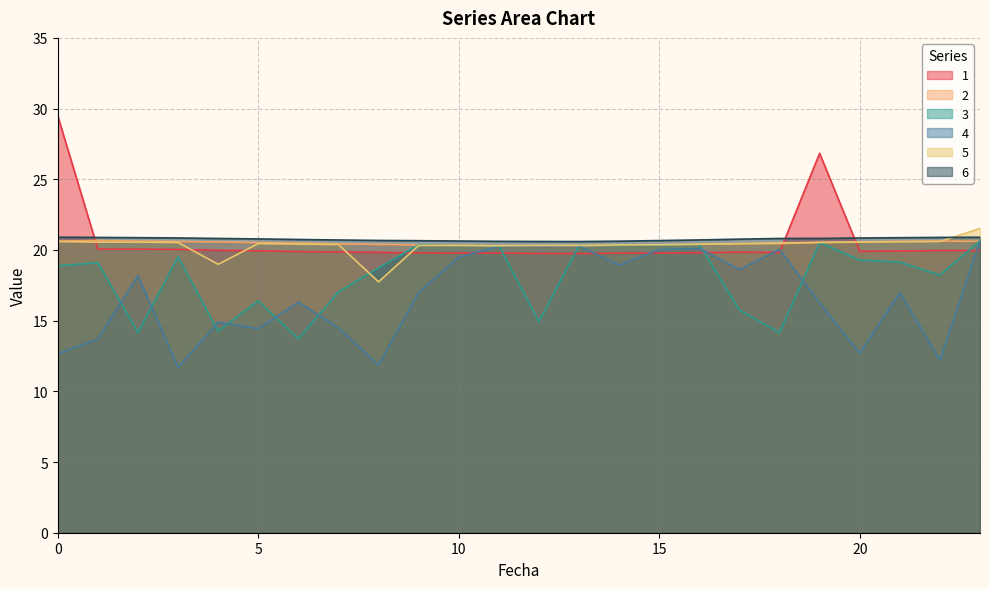

True or false: 6 has a value of 4.8 at 15.

False